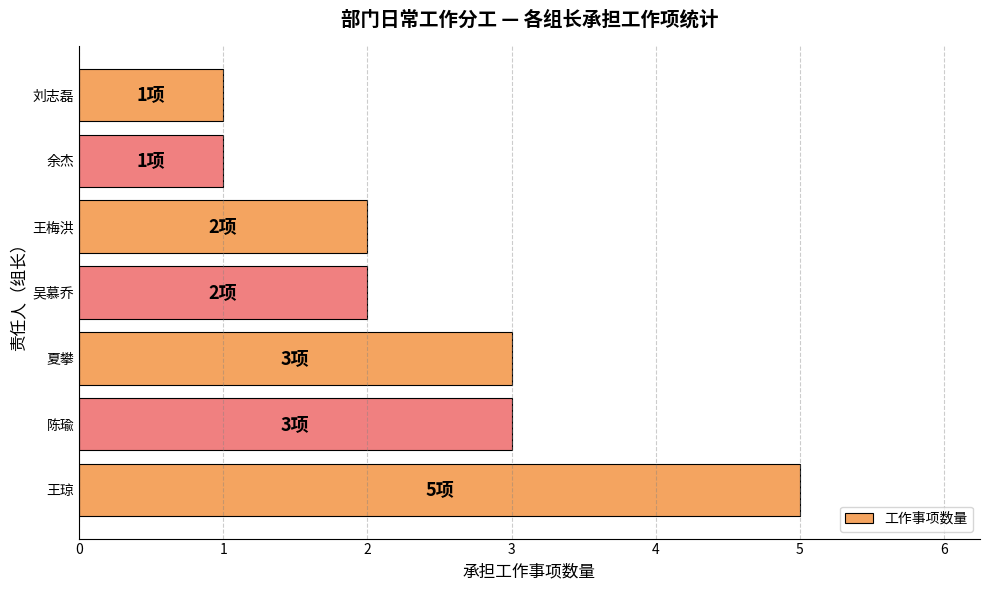

Which label corresponds to the largest value in the chart?

王琼